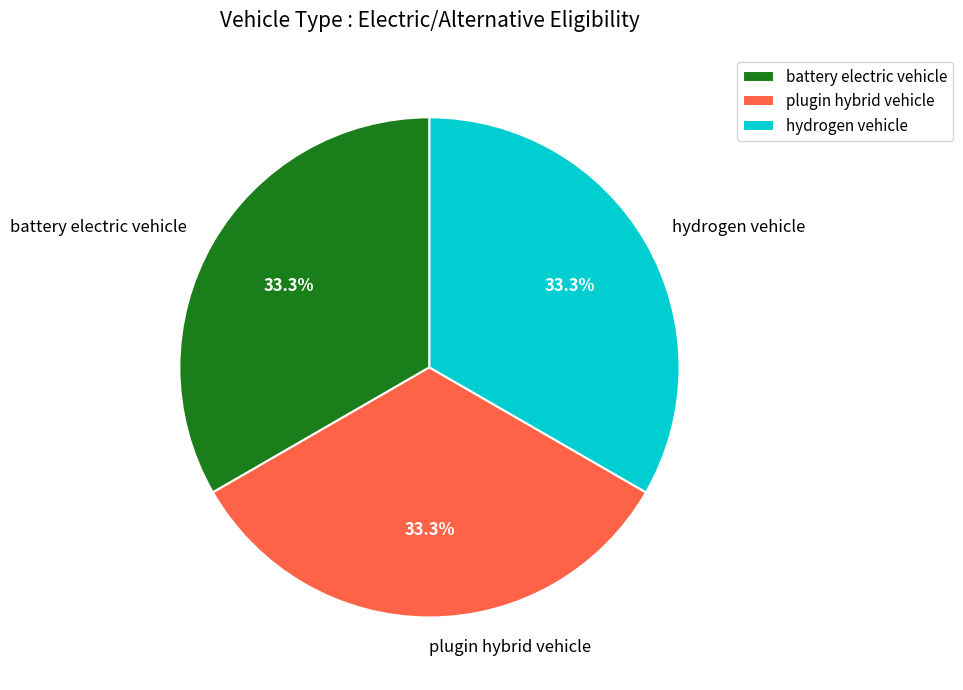

What percentage do plugin hybrid vehicle and hydrogen vehicle together represent?

66.7%